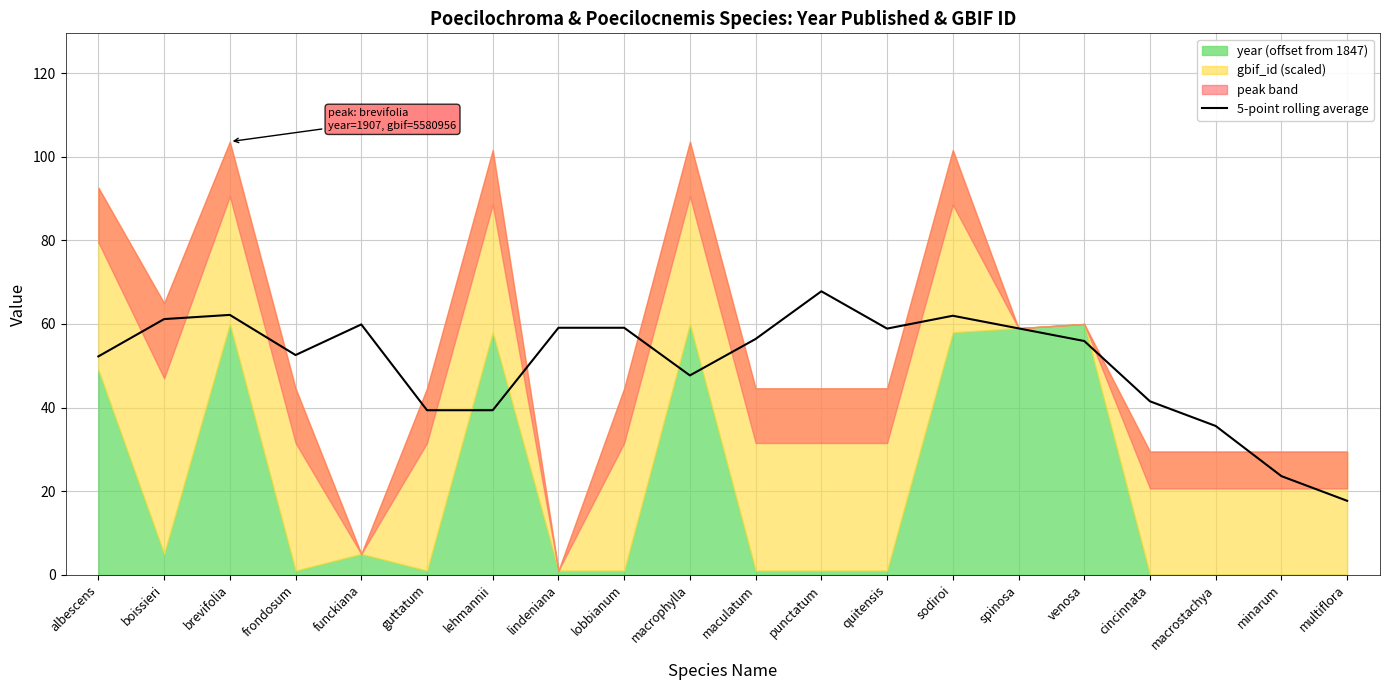

What is the minimum value for 5-point rolling average?

17.7